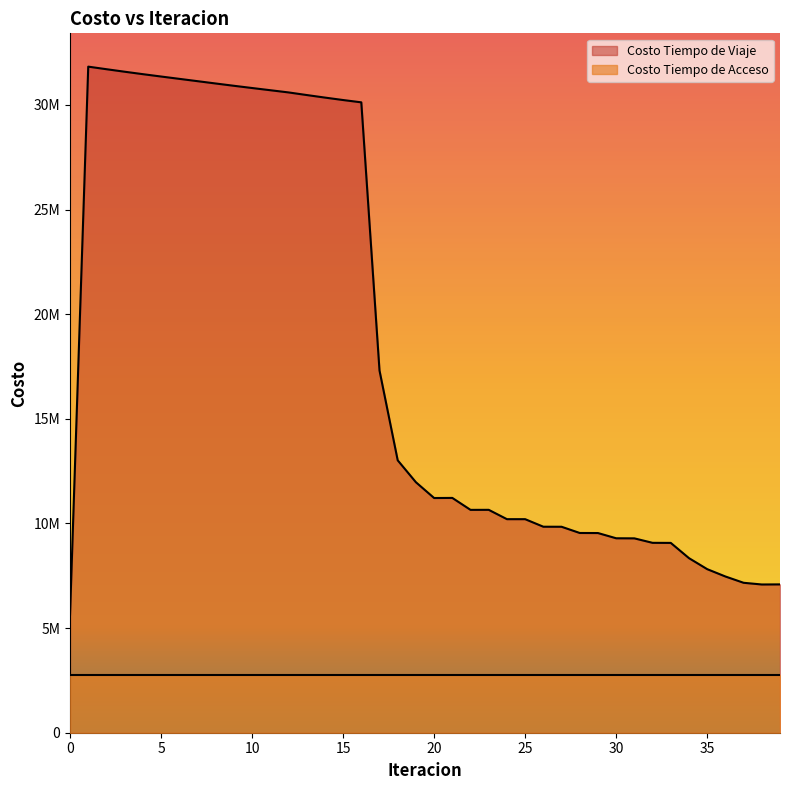

What is the difference between the second highest and minimum values?

26071074.1